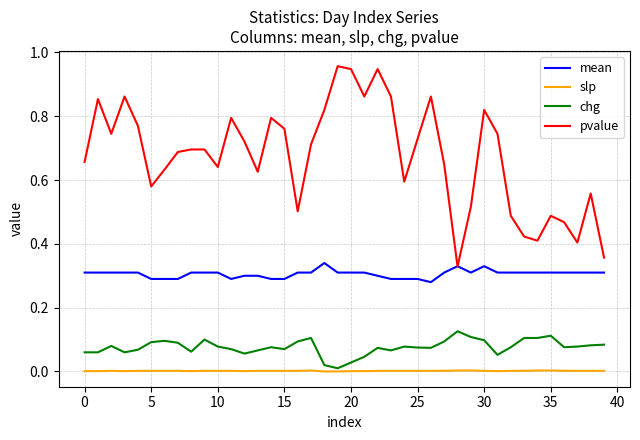

Which series has the largest range (max minus min)?

pvalue